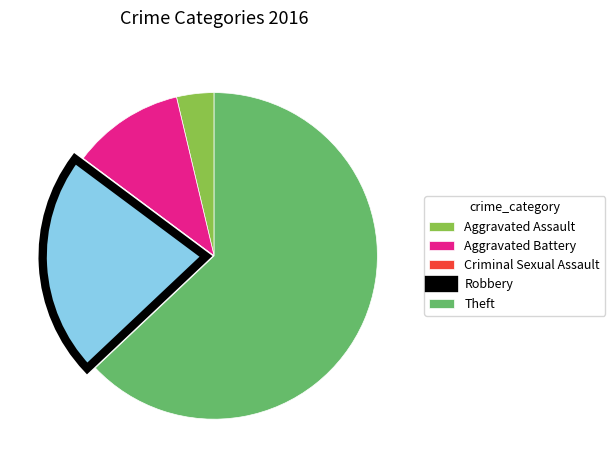

The Robbery slice represents 22% of the pie. True or false?

True